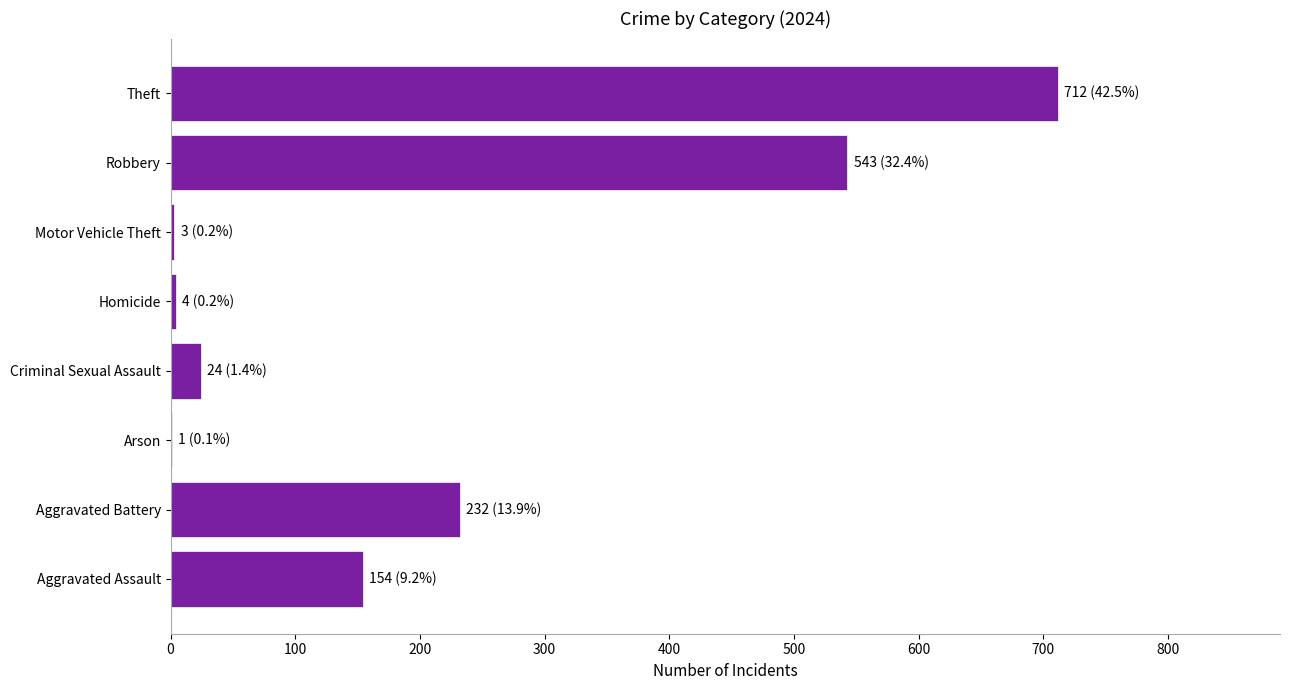

Is it true that the value at Aggravated Battery is 232?

True